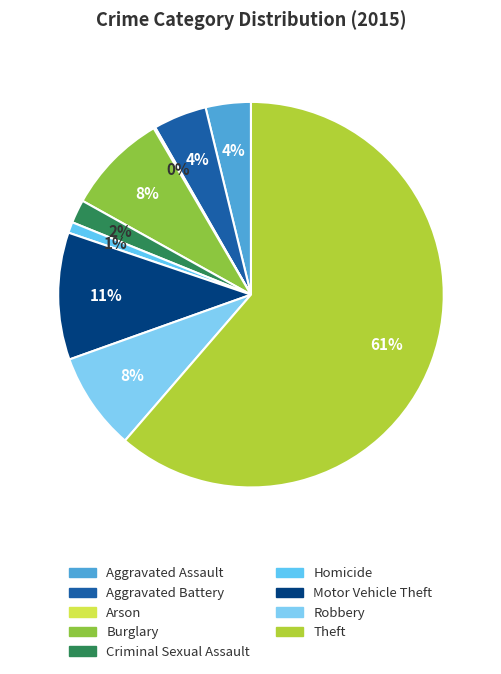

Rank the categories by value from lowest to highest.

Arson, Homicide, Criminal Sexual Assault, Aggravated Assault, Aggravated Battery, Robbery, Burglary, Motor Vehicle Theft, Theft